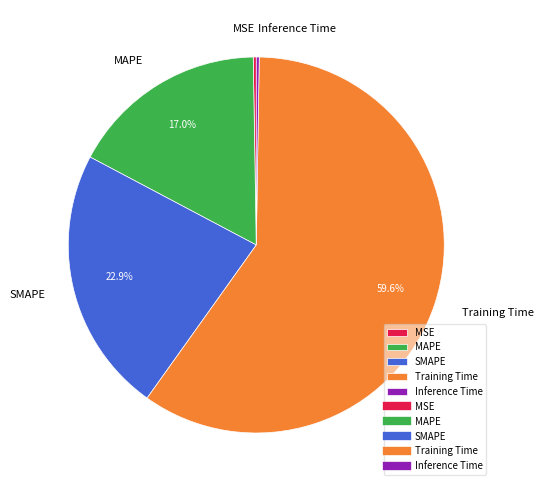

Does any single category account for the majority?

Yes